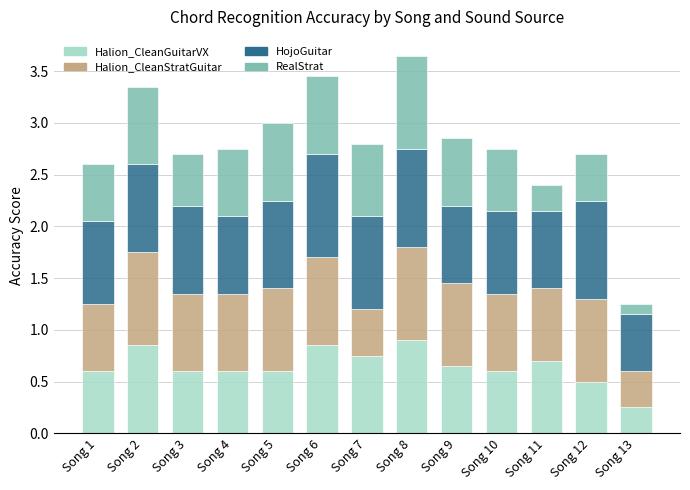

What is the sum of the Halion_CleanGuitarVX values at Song 11 and Song 5?

1.3